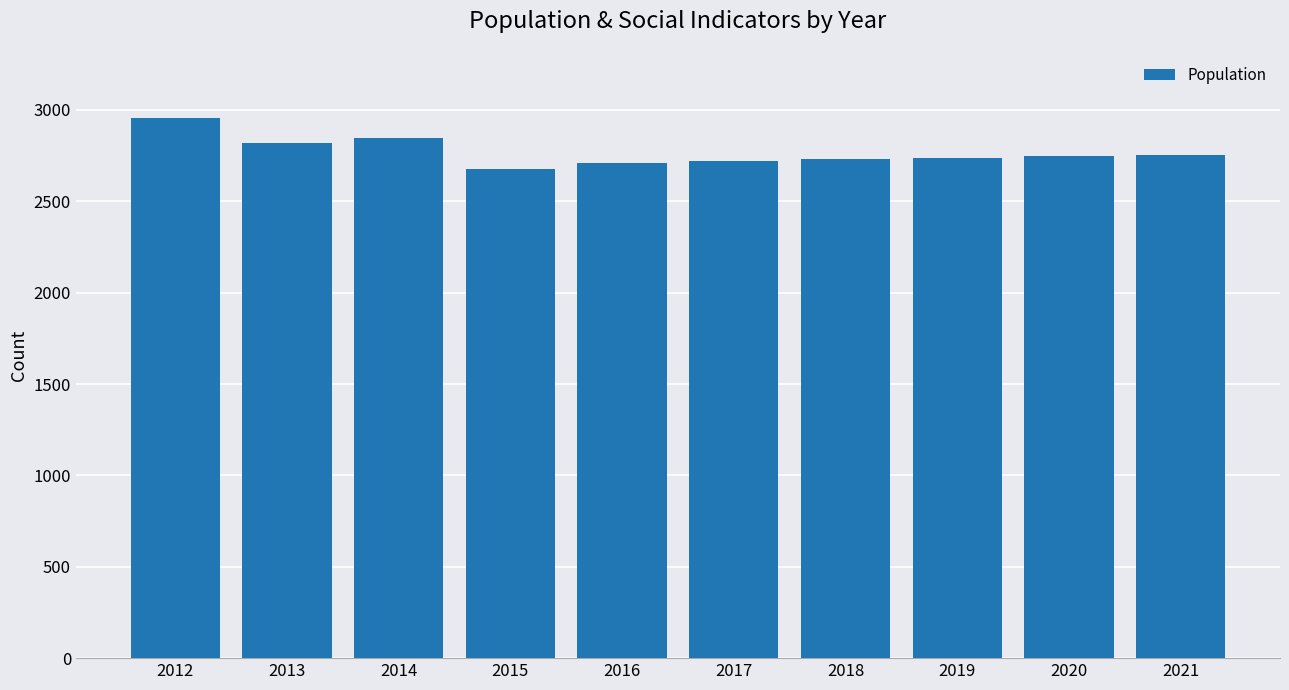

Does the chart contain stacked bars?

No